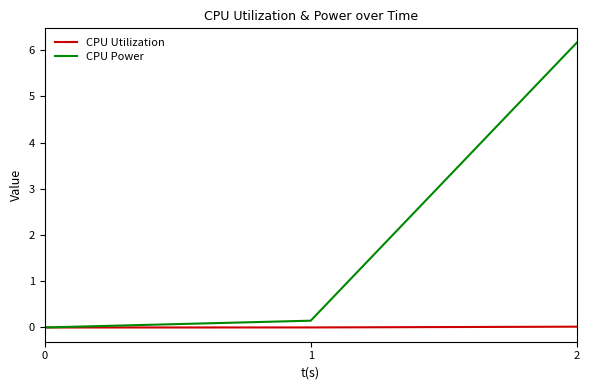

The CPU Utilization series shows 0.0 at 2. True or false?

True